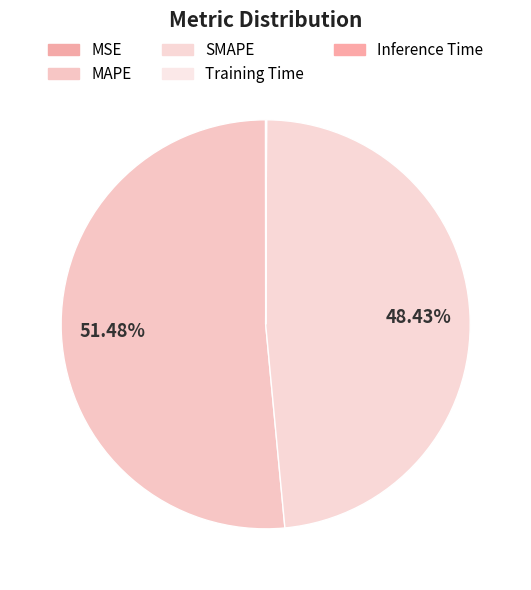

Which category has the smallest portion of the pie?

MSE